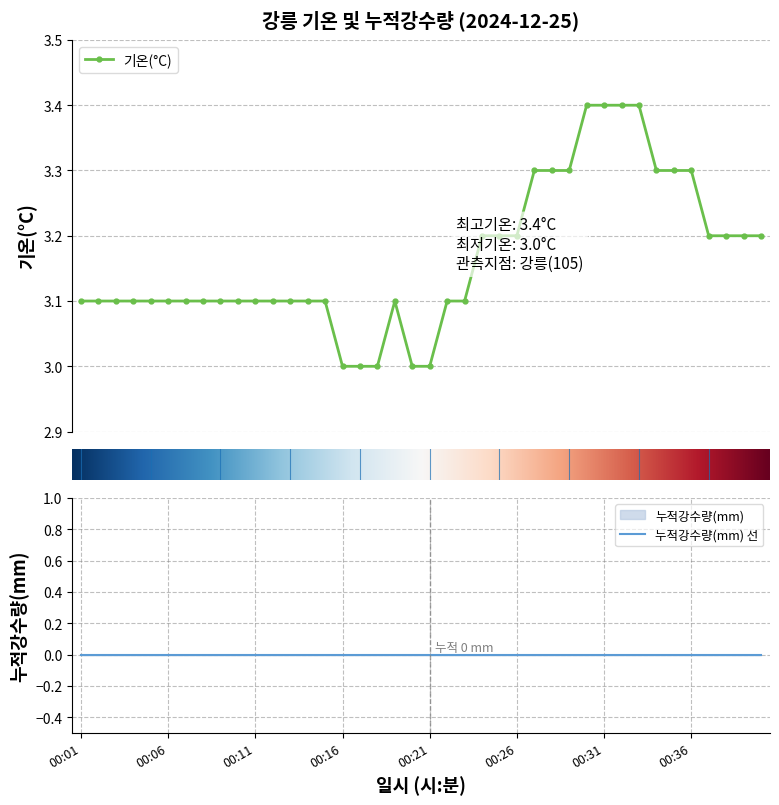

The value at 00:36 is 3.3. True or false?

True